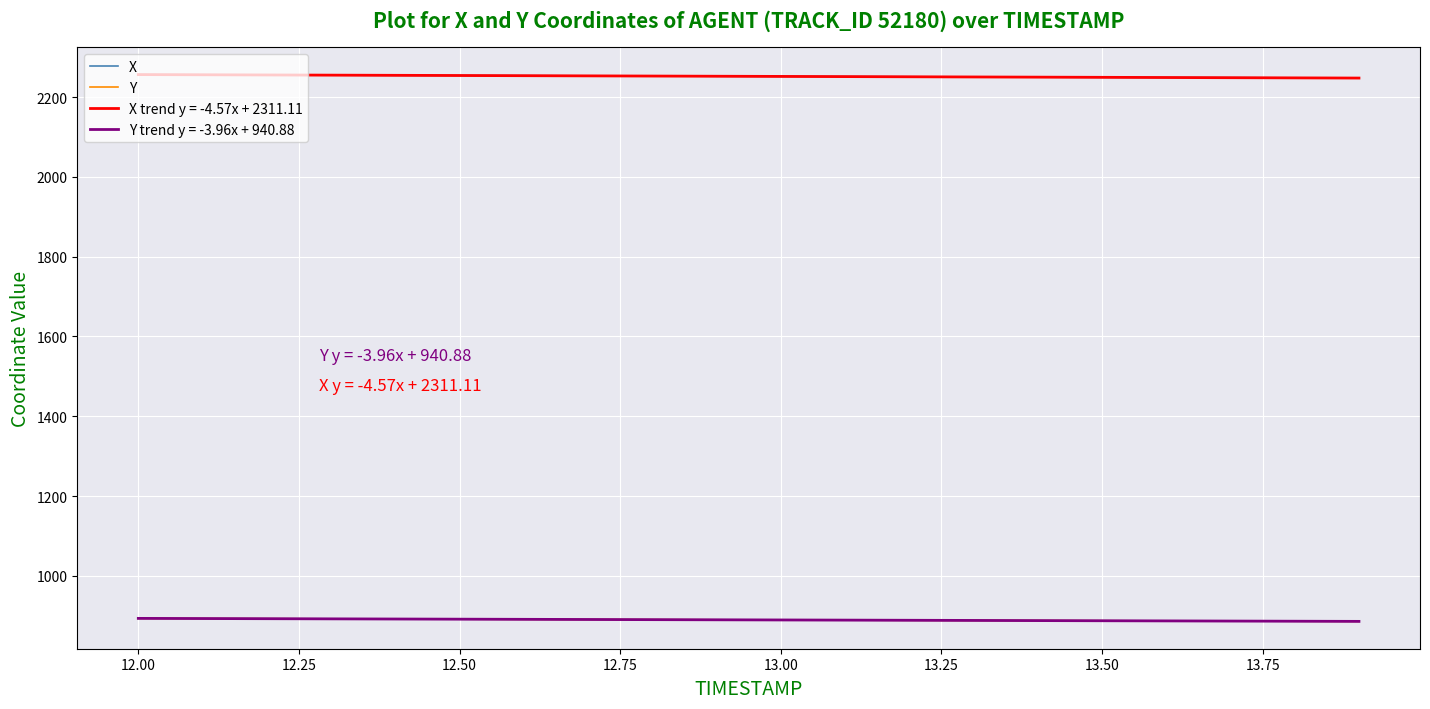

What is the greatest value displayed?

2256.3